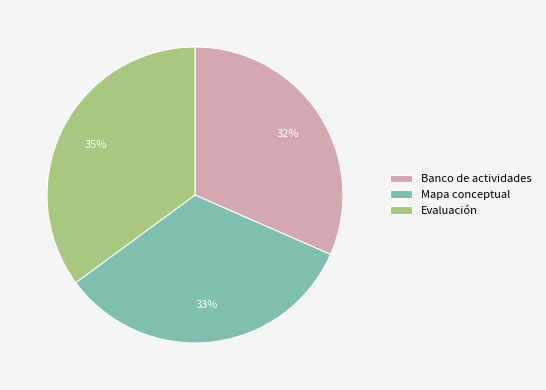

Between Mapa conceptual and Evaluación, which is larger?

Evaluación